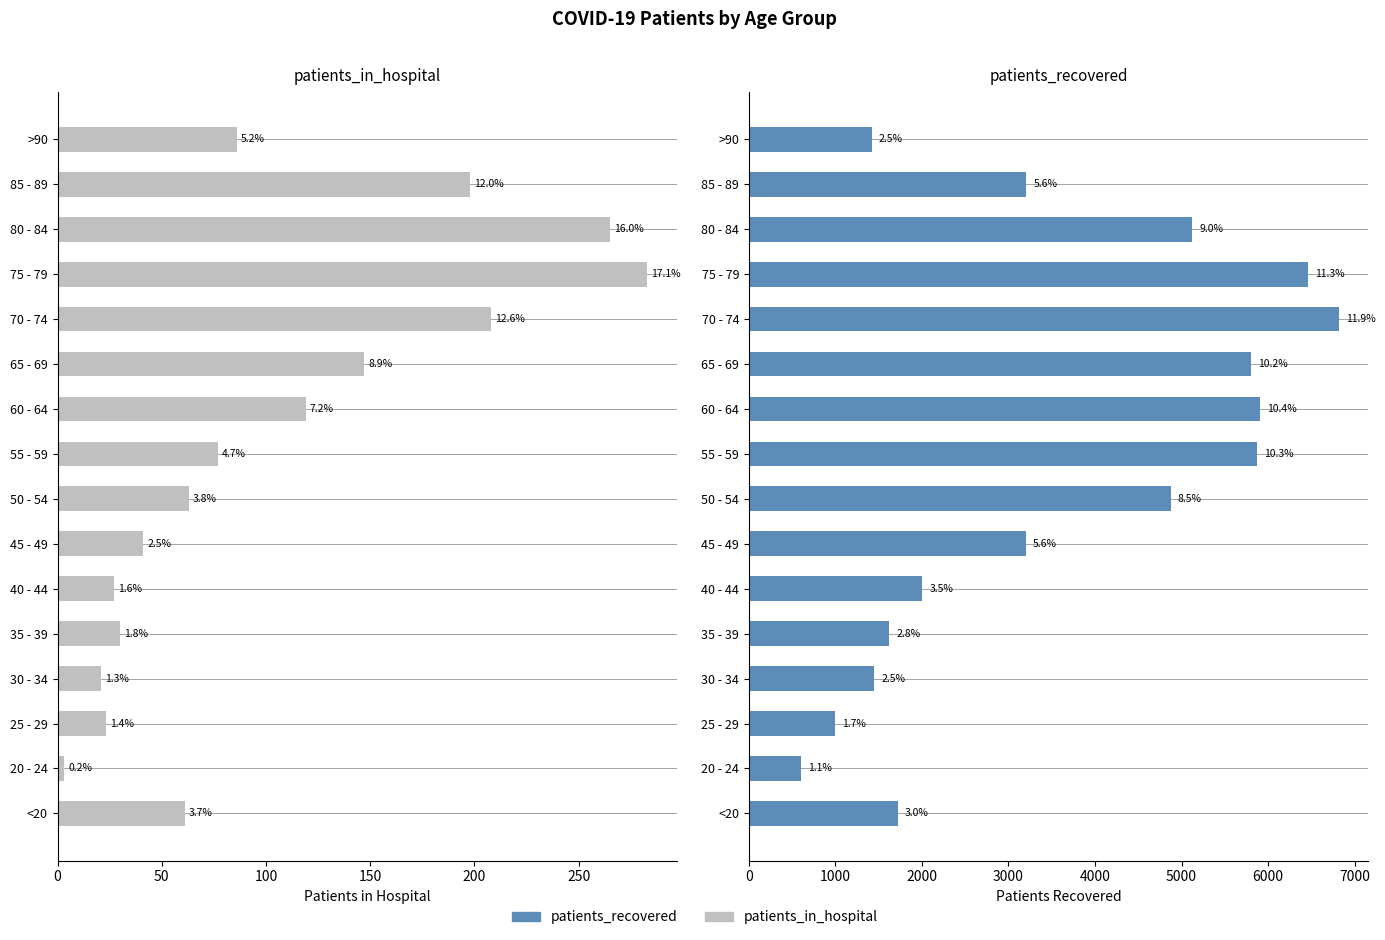

Reading right to left, extract all data points from this chart.

patients_in_hospital: 86	198	265	283	208	147	119	77	63	41	27	30	21	23	3	61
patients_recovered: 1420	3207	5126	6461	6817	5806	5909	5878	4875	3203	2005	1624	1449	992	601	1718